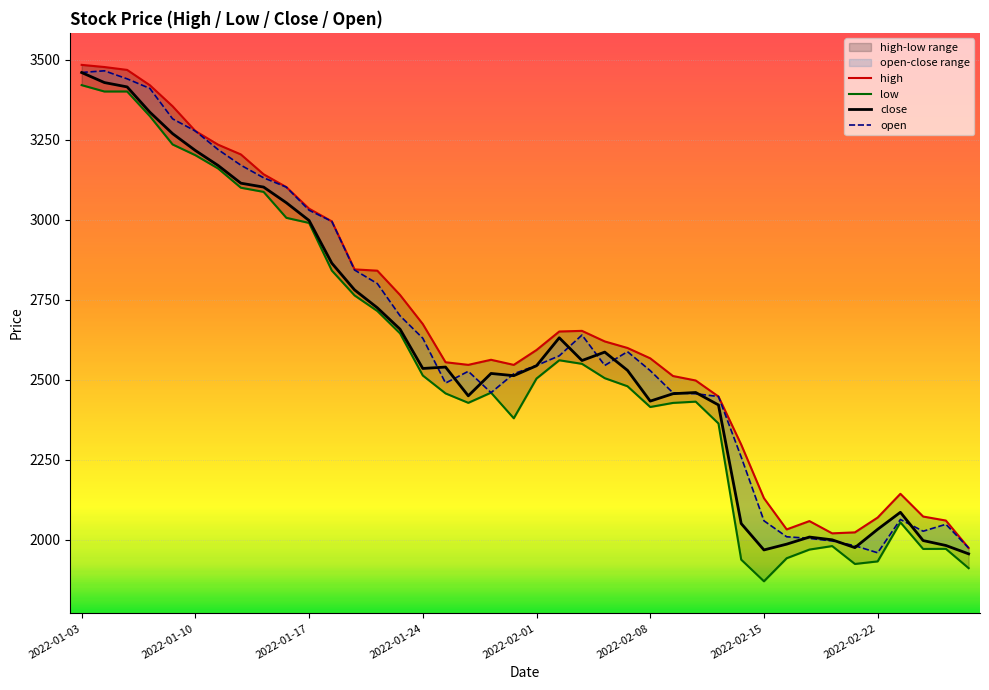

What is the maximum value for close?

3459.7